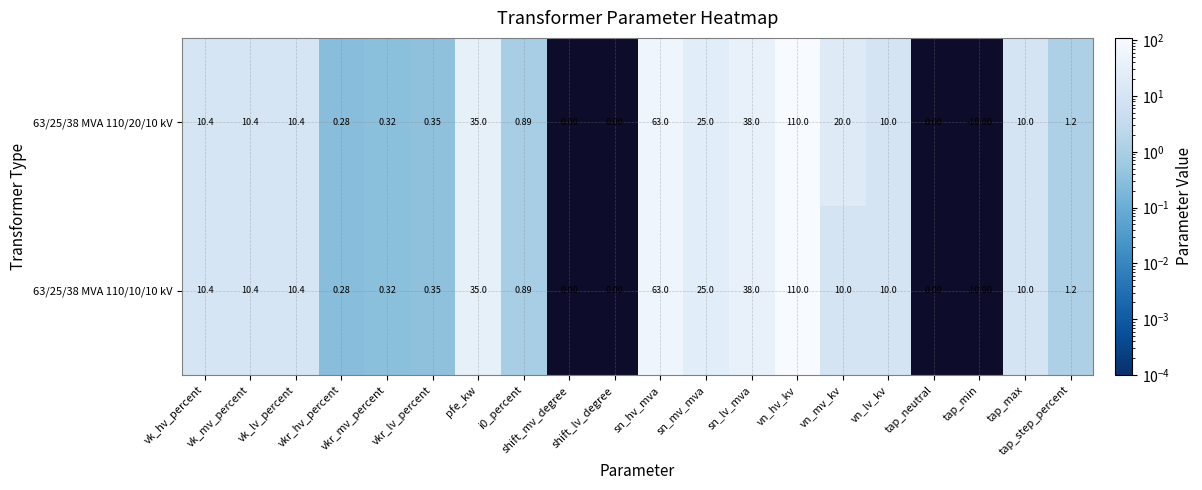

At how many categories does at least one series exceed 33?

4